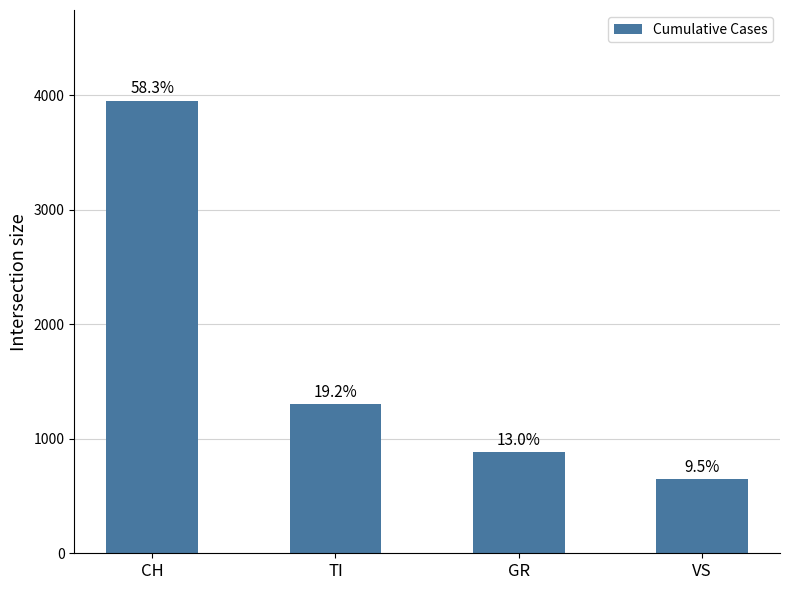

The chart shows a value of 843 at VS. True or false?

False